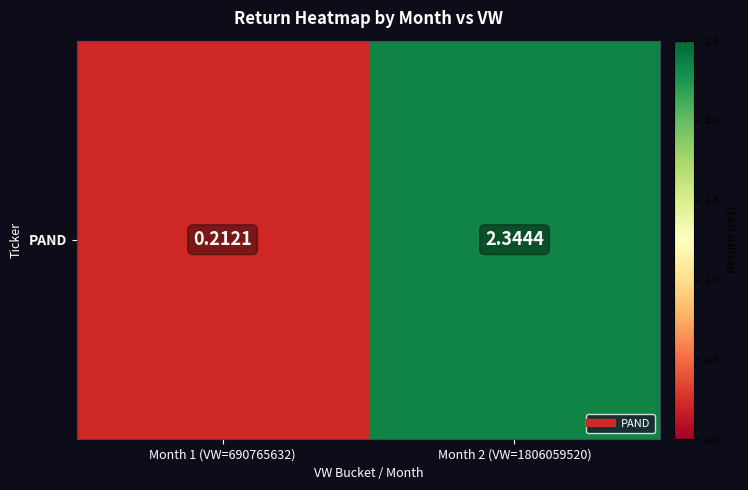

Reading right to left, transcribe all the data shown in this chart.

Month 2 (VW=1806059520)=2.3	Month 1 (VW=690765632)=0.2